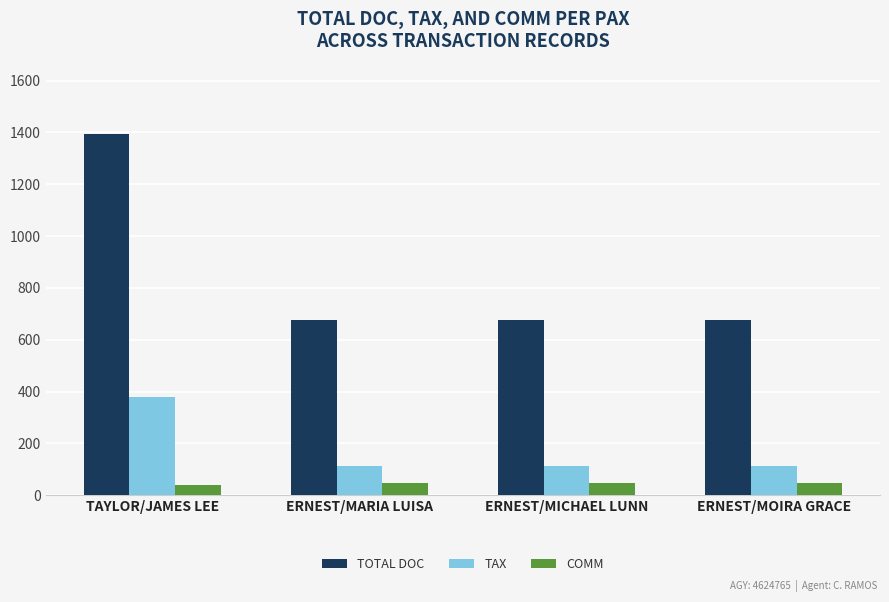

Reading right to left, extract all data points from this chart.

TOTAL DOC: ERNEST/MOIRA GRACE=678.0	ERNEST/MICHAEL LUNN=678.0	ERNEST/MARIA LUISA=678.0	TAYLOR/JAMES LEE=1393.0
TAX: ERNEST/MOIRA GRACE=114.3	ERNEST/MICHAEL LUNN=114.3	ERNEST/MARIA LUISA=114.3	TAYLOR/JAMES LEE=377.4
COMM: ERNEST/MOIRA GRACE=47.7	ERNEST/MICHAEL LUNN=47.7	ERNEST/MARIA LUISA=47.7	TAYLOR/JAMES LEE=40.6